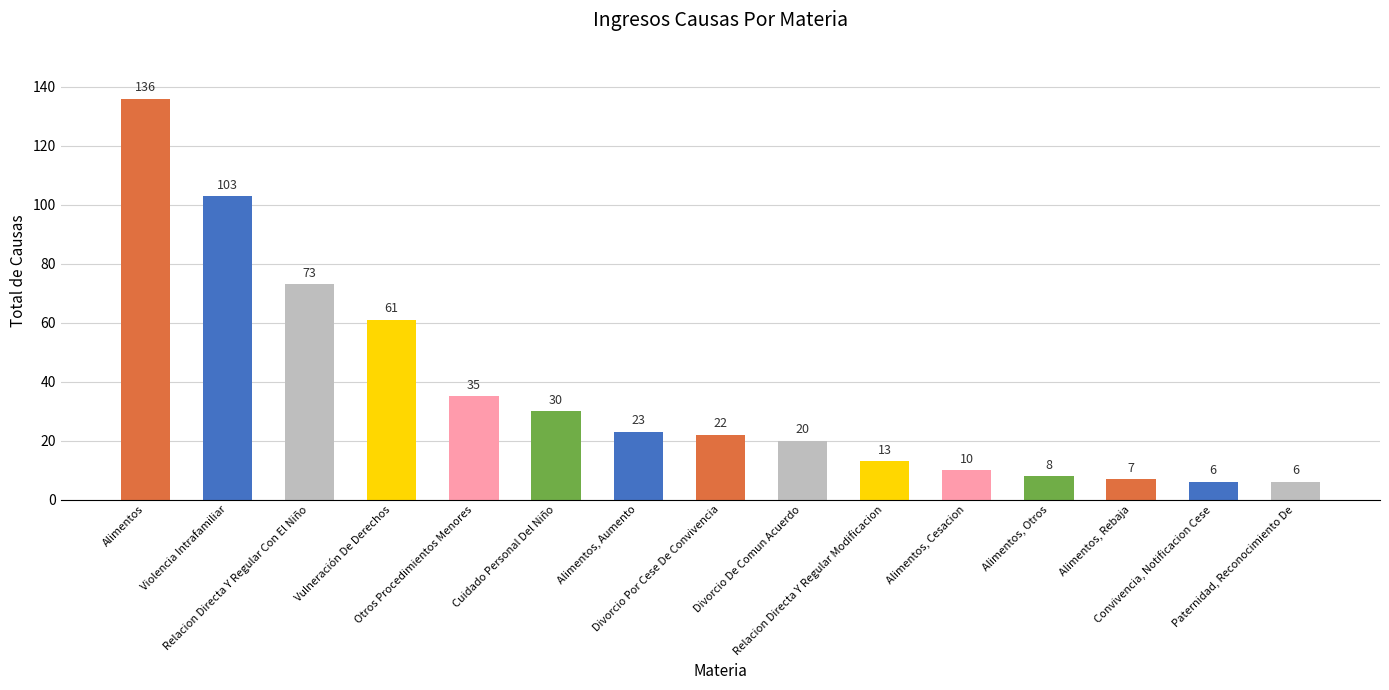

What is the difference between the second highest and second lowest values?

97